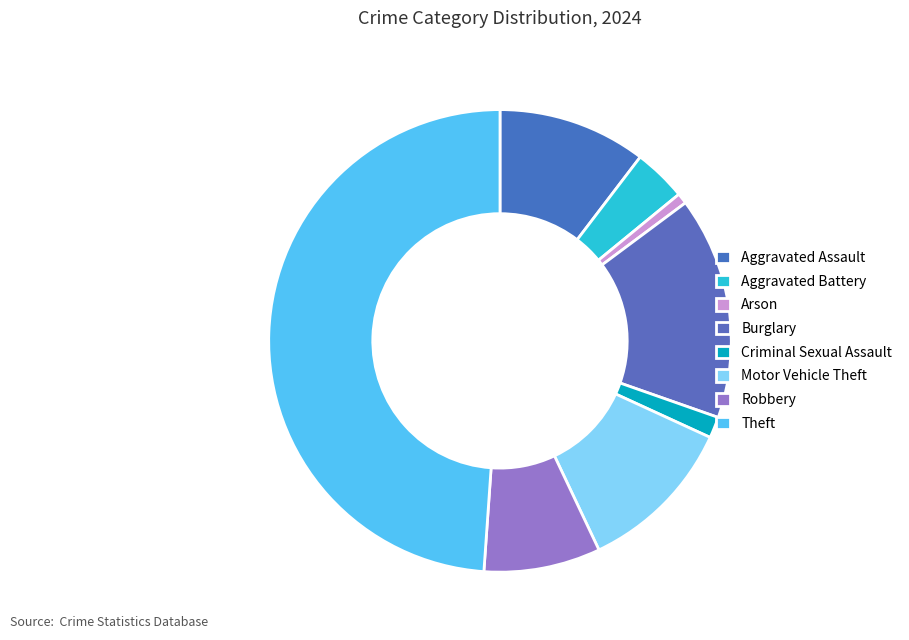

Which category has the smallest portion of the pie?

Arson